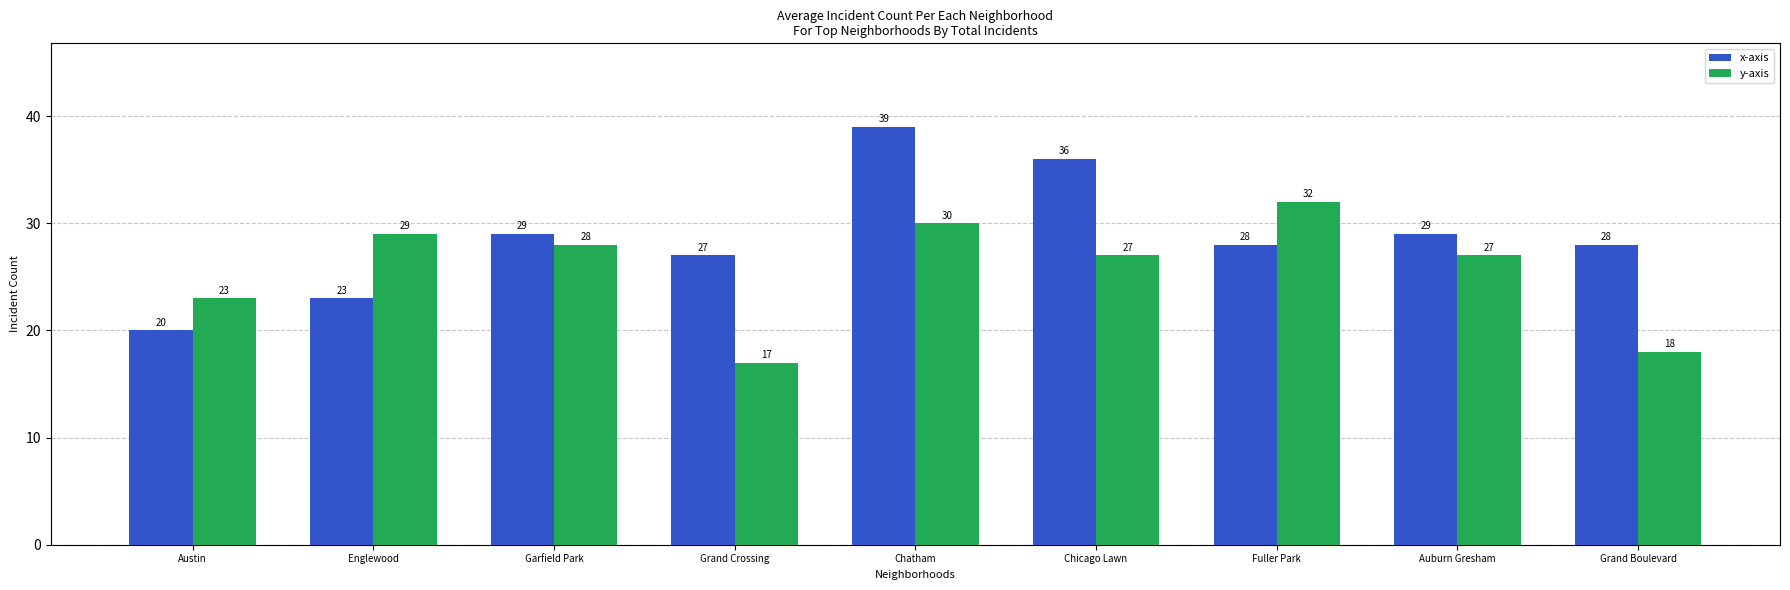

The y-axis series shows 28 at Garfield Park. True or false?

True